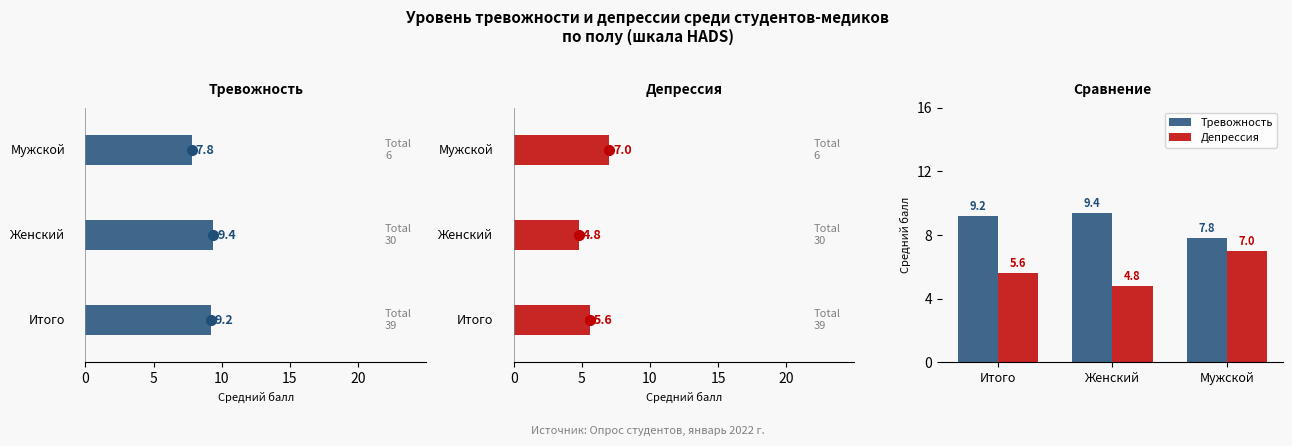

What is the total value across all series at Итого?

14.8